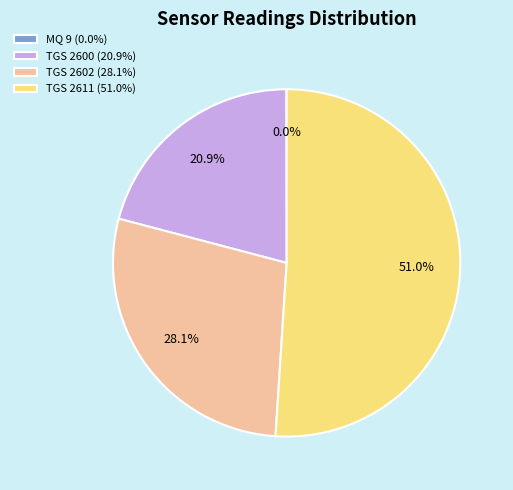

How much of the chart is everything except TGS 2600 (20.9%)?

79.1%